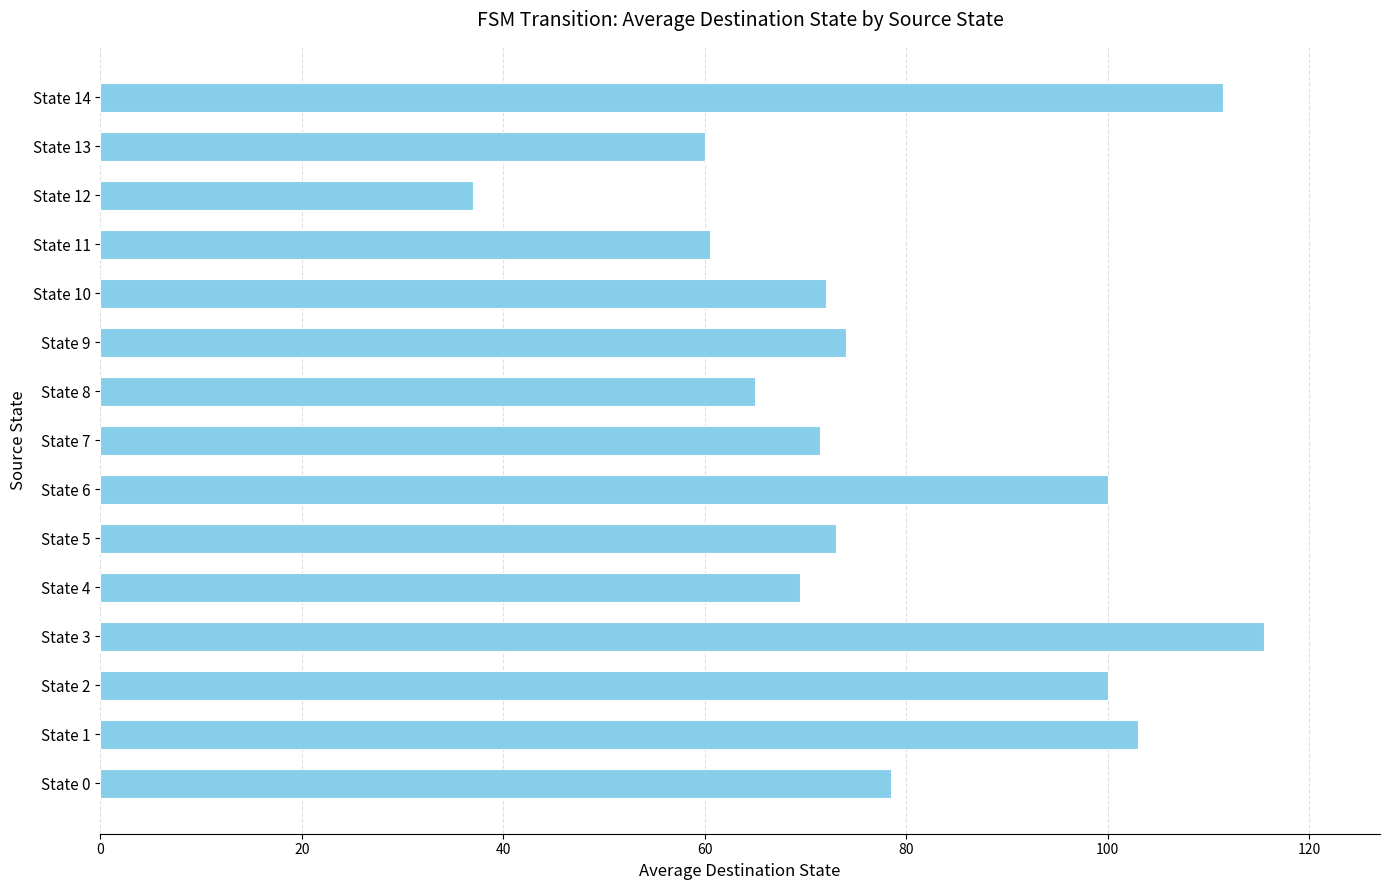

What is the change in value from State 8 to State 11?

-4.5